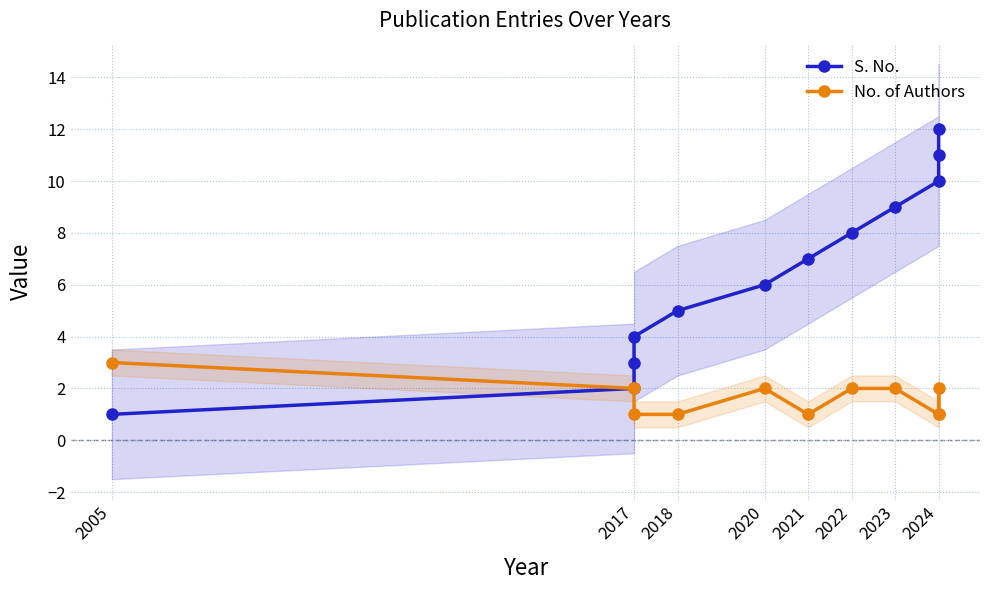

Which series has the largest total across all categories?

S. No.